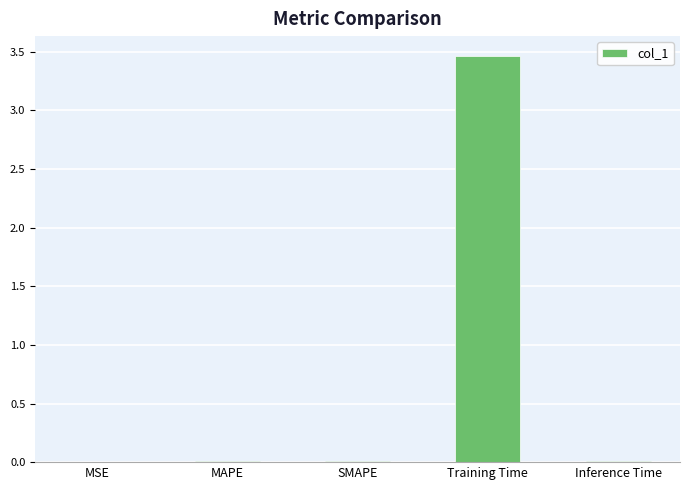

The chart shows a value of 0.0 at Inference Time. True or false?

True